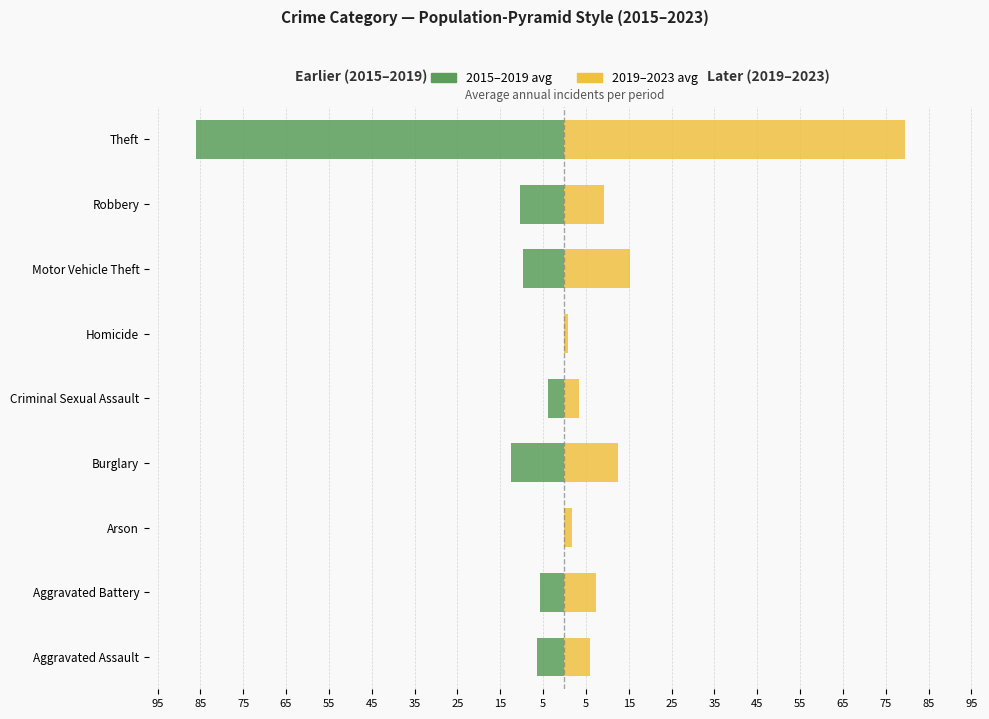

What are all the series names shown in the legend?

2015–2019 avg, 2019–2023 avg